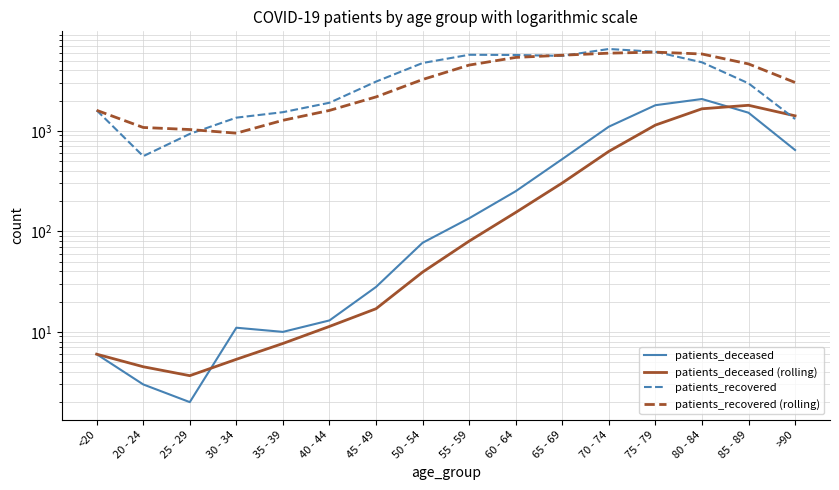

At 85 - 89, list the series in order from largest to smallest.

patients_recovered (rolling), patients_recovered, patients_deceased (rolling), patients_deceased